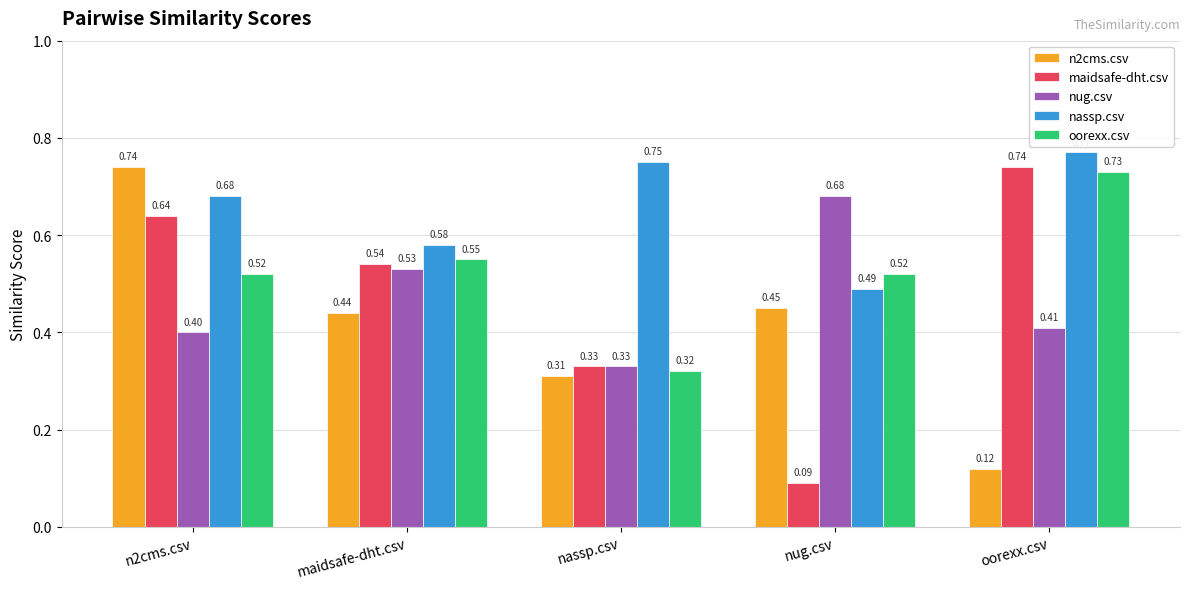

At which label is nug.csv closest to 0?

nassp.csv